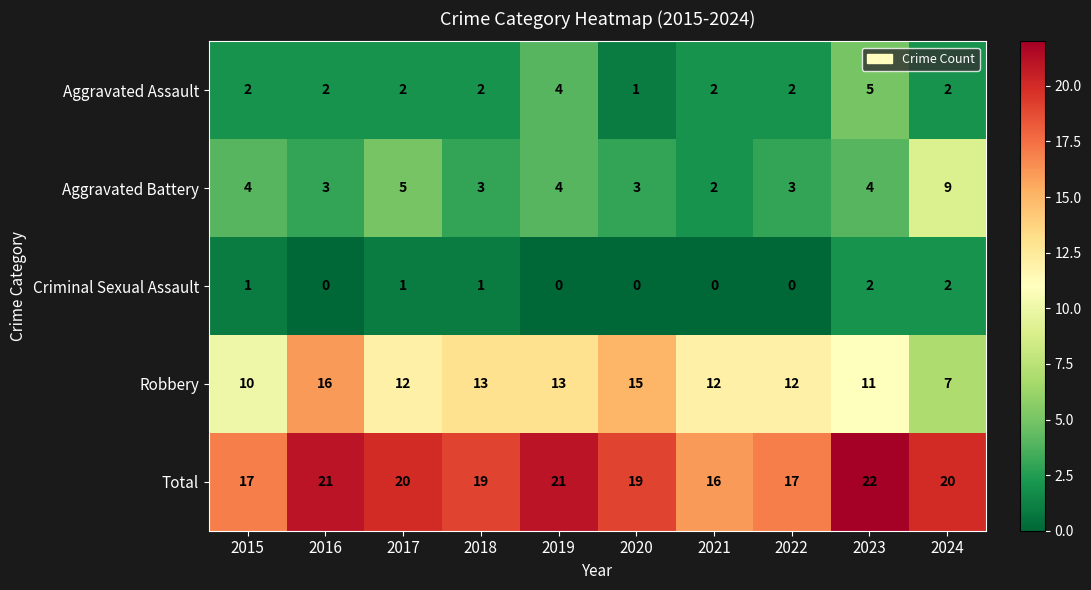

Which category has the lowest value in the Total series?

2021